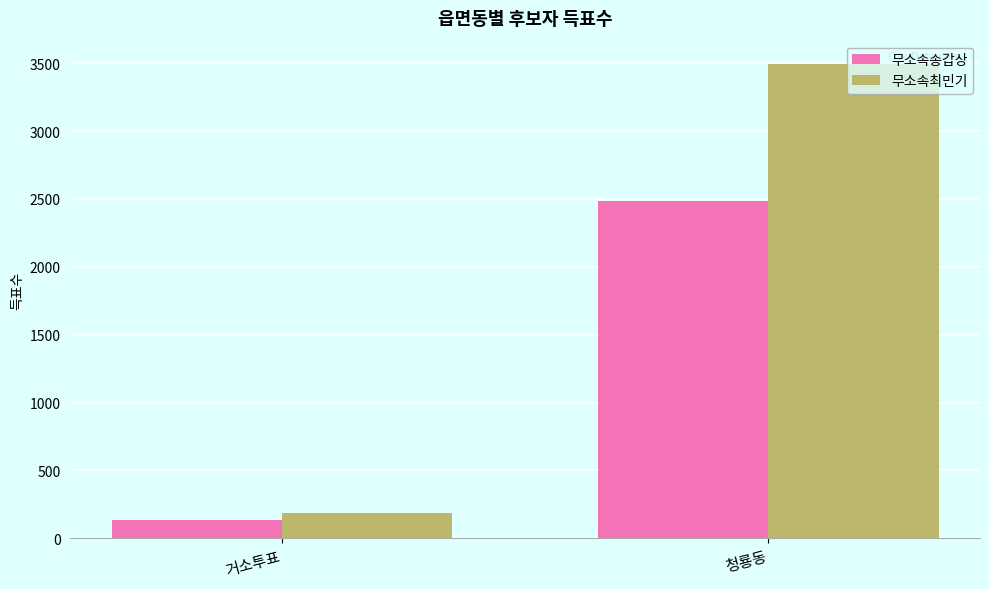

What is the greatest value displayed?

3491